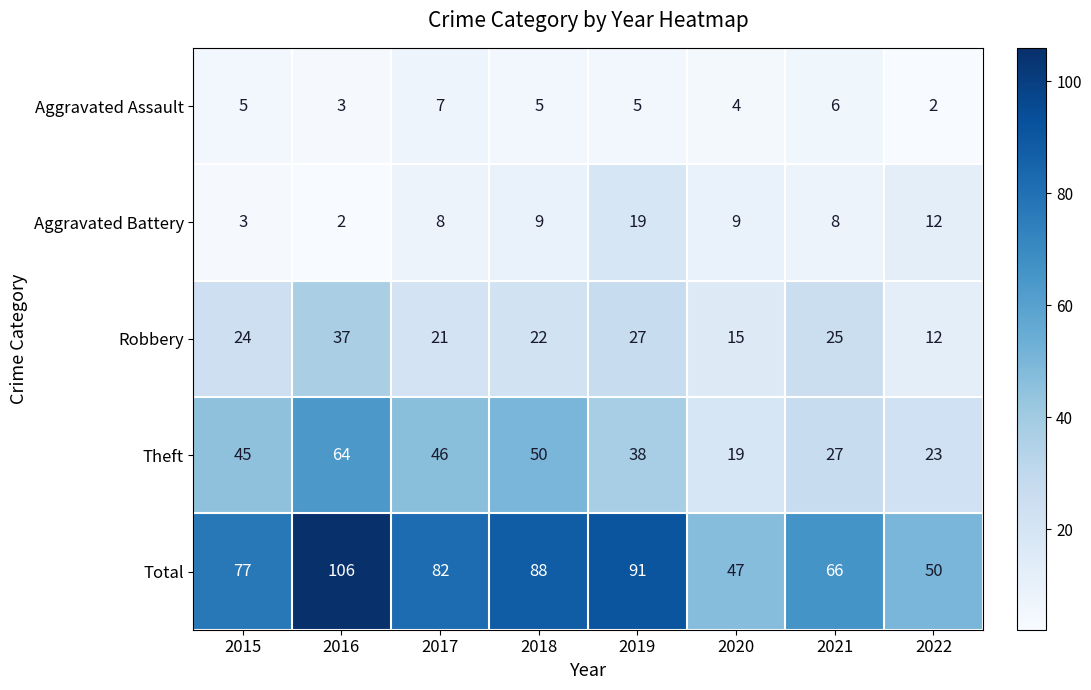

True or false: Robbery has a value of 3 at 2022.

False